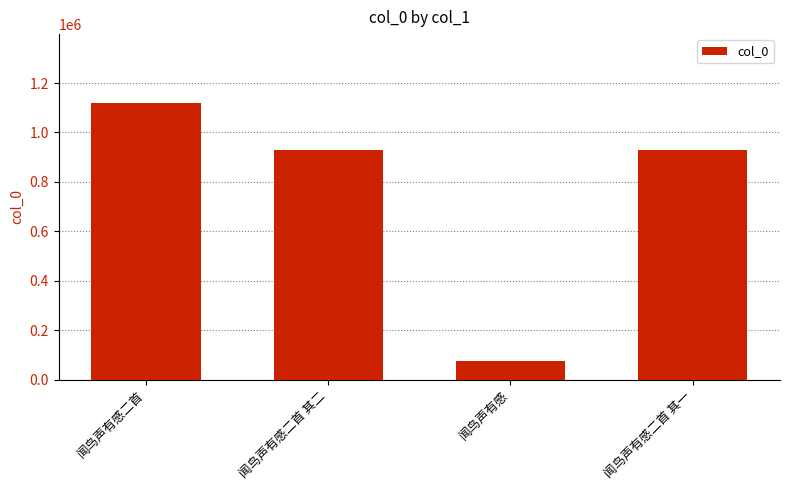

What is the label of the 2nd bar from the left?

闻鸟声有感二首 其二